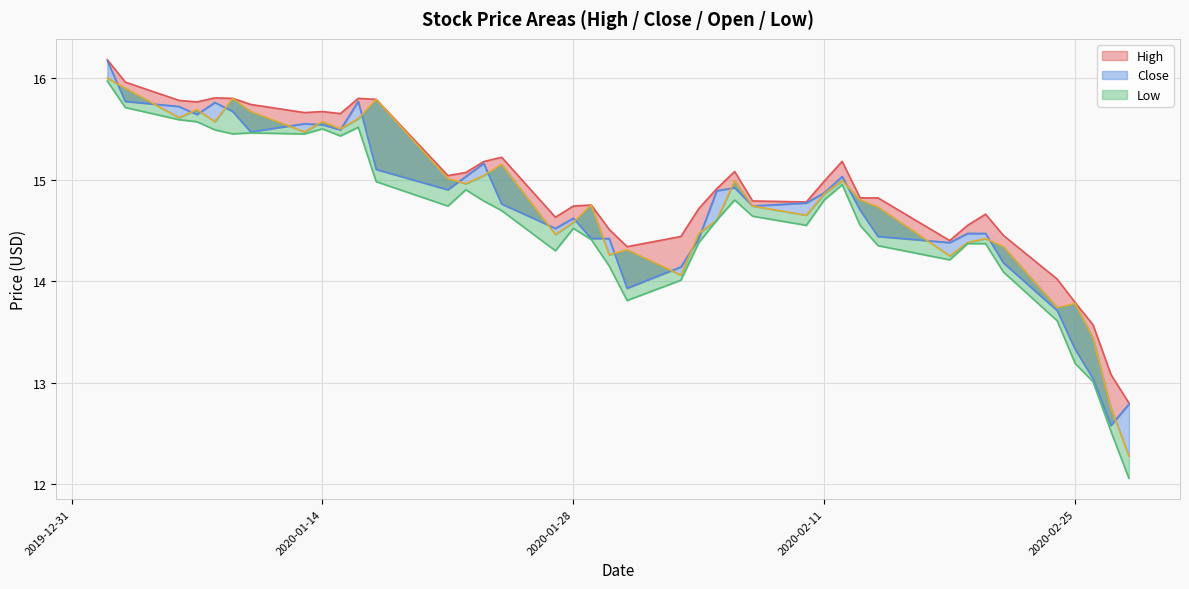

How many intersections are there between Close and Open?

23